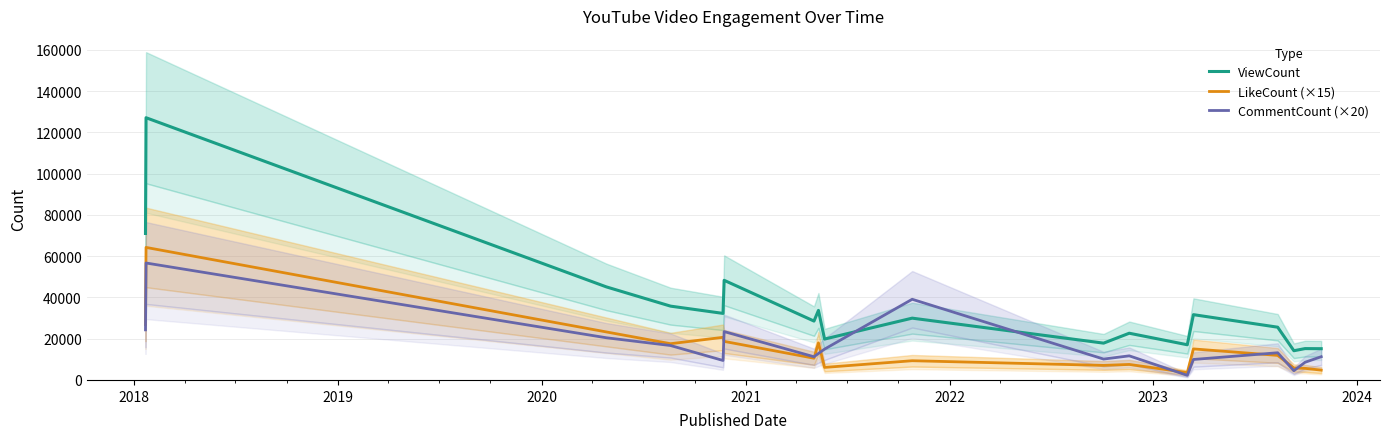

Reading right to left, list all the values displayed in this chart.

ViewCount: 15147	15193	14164	25565	31646	17055	22643	17838	29951	19815	33700	28539	48290	32253	35771	45095	127094	70988
LikeCount (×15): 4755	5625	5790	11895	15045	3585	7515	7050	9315	6075	17955	10530	18690	20655	17565	23265	64230	26850
CommentCount (×20): 11260	8560	4480	13180	9920	2240	11680	10120	39100	14940	12840	11240	23440	9440	16680	20440	56680	24280